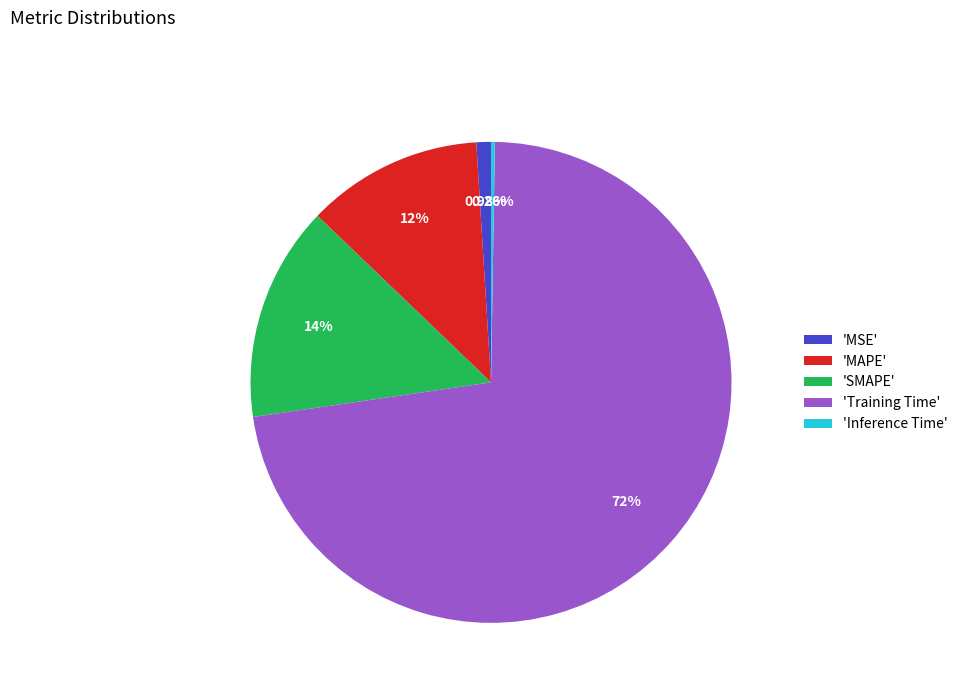

Between 'MAPE' and 'MSE', which is larger?

'MAPE'